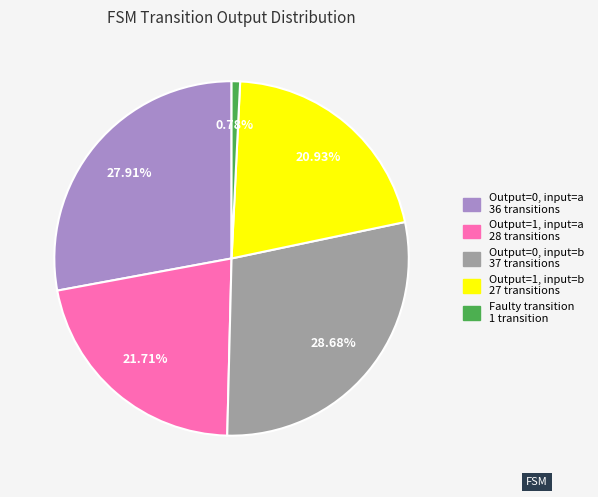

Is there any slice that represents more than half of the pie?

No